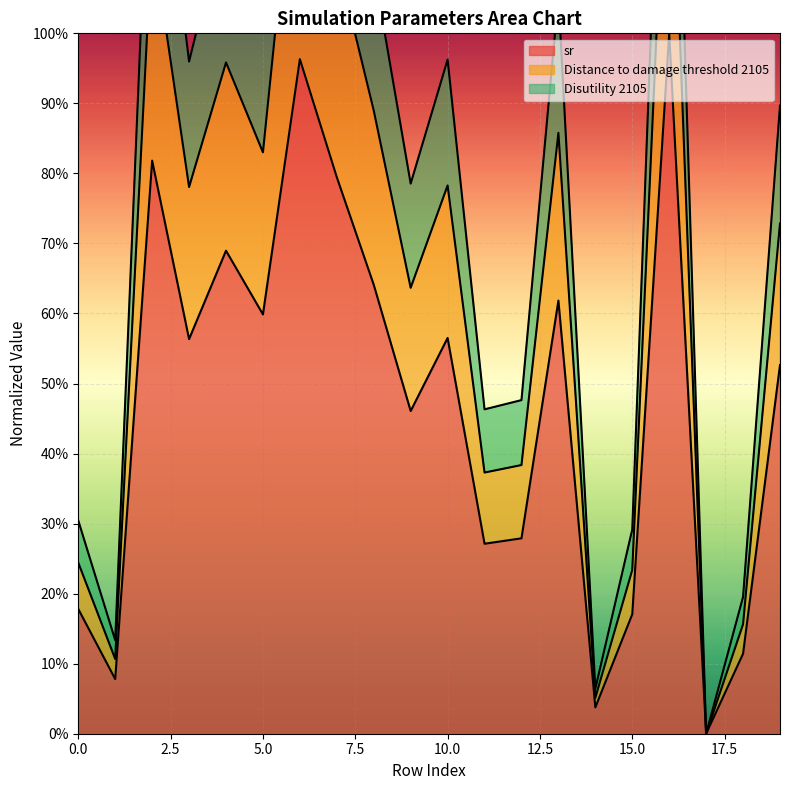

The sr series shows 0.2 at 0. True or false?

True